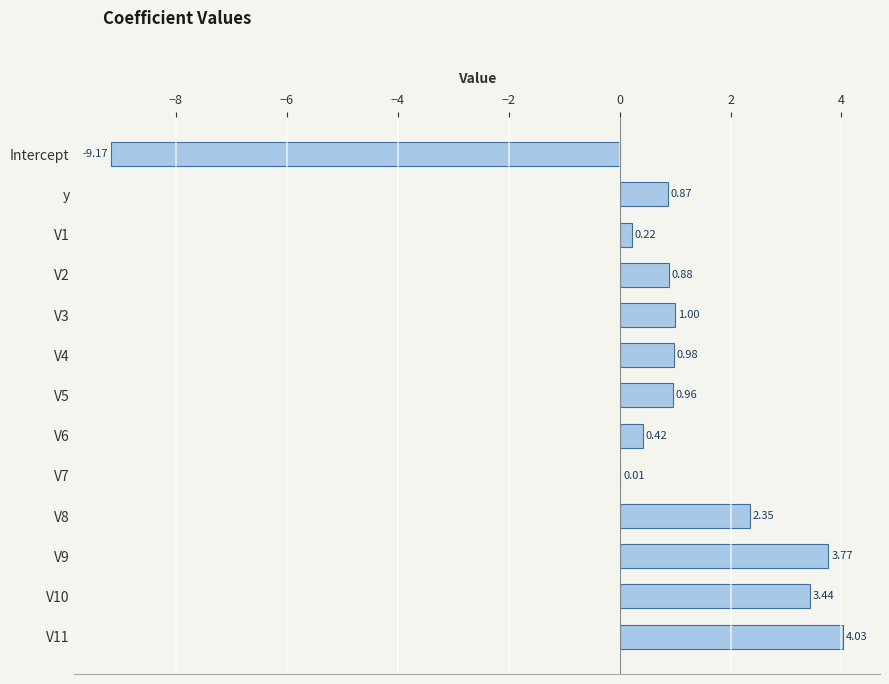

Are the bars horizontal?

Yes